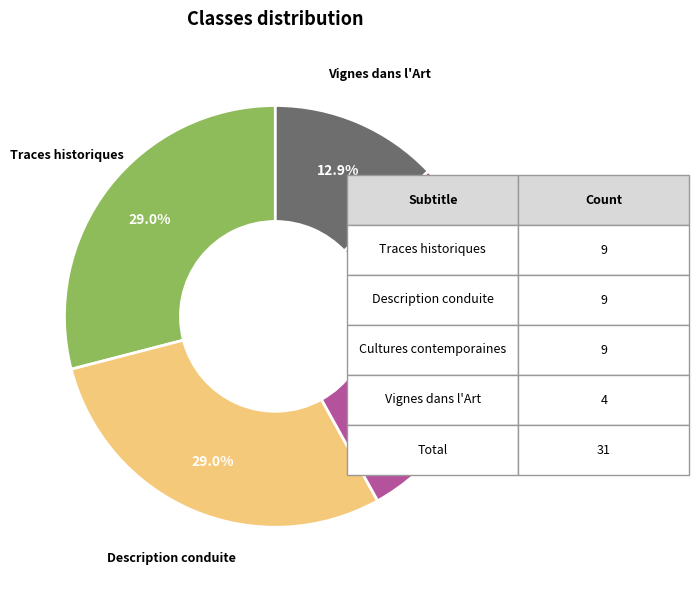

Is there a majority slice in this chart?

No